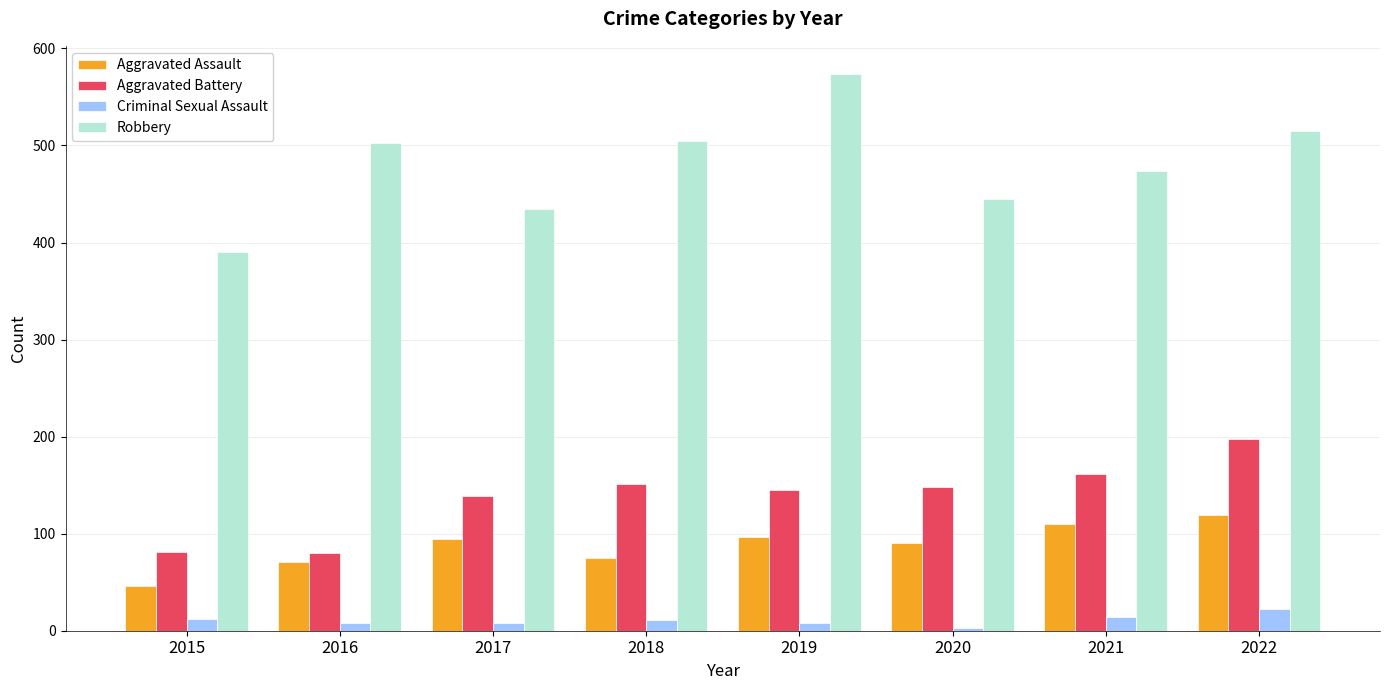

What is the difference between the second highest and second lowest values in the Criminal Sexual Assault series?

6